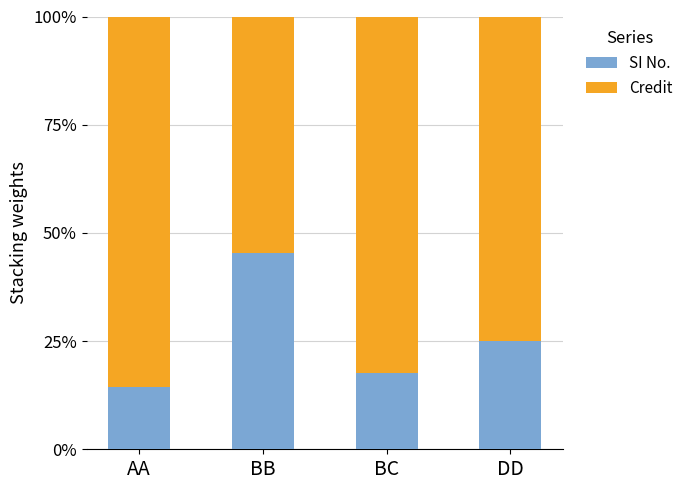

What is the difference between the maximum and minimum values in the SI No. series?

31.2